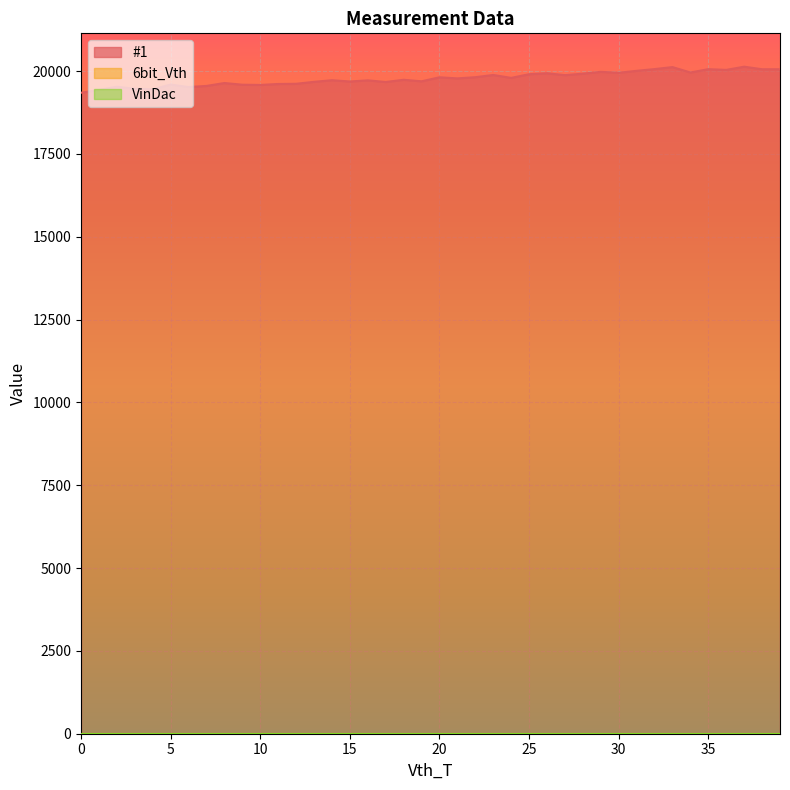

What are all the series names shown in the legend?

#1, 6bit_Vth, VinDac